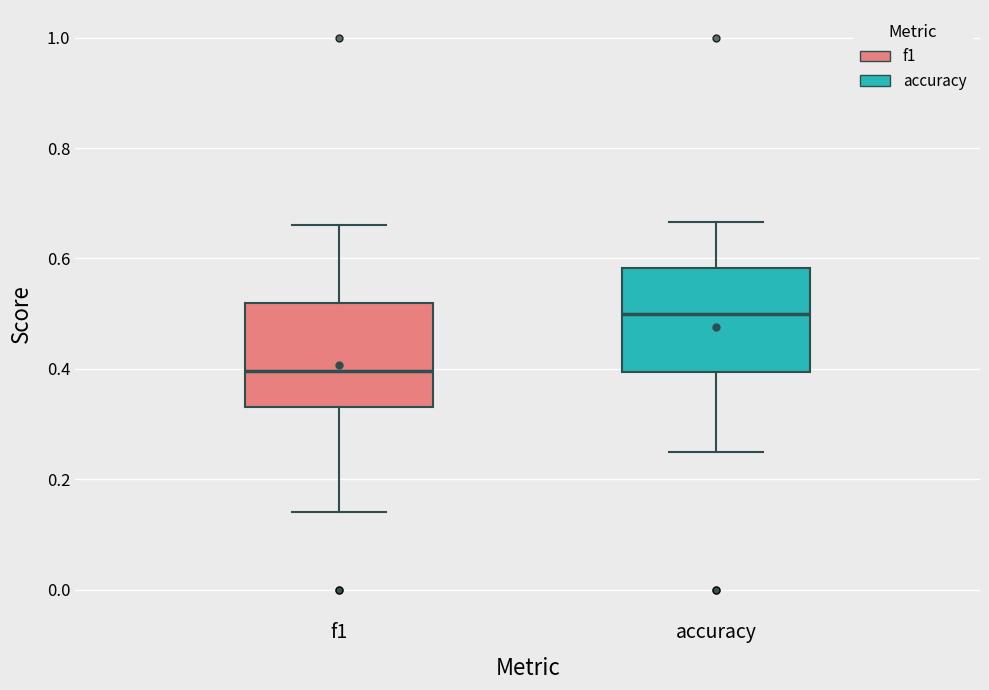

Where does the median line of the box for accuracy sit on the y-axis? The values are not printed on the chart, so give them approximately, as read against the axis.

0.50